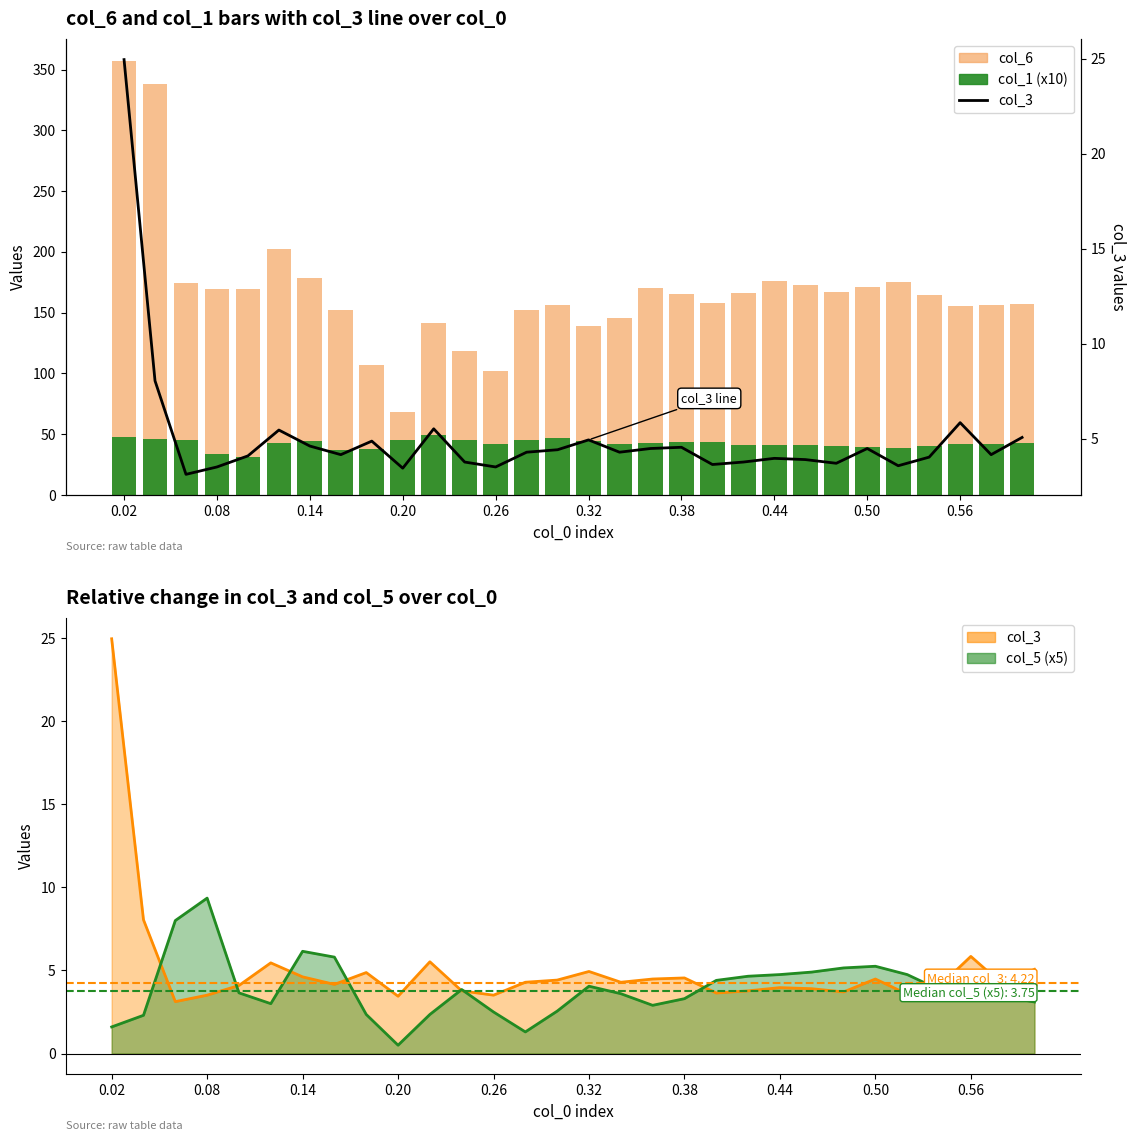

Reading right to left, extract all data points from this chart.

col_6: 157.1	156.7	155.7	164.6	175.2	171.5	167.0	172.4	176.1	166.1	157.6	165.5	170.3	145.5	139.0	156.2	152.0	101.8	118.7	141.6	68.4	107.0	151.9	178.8	202.5	169.3	169.6	174.7	338.1	357.3
col_1 (x10): 42.6	41.9	42.4	40.3	39.0	39.7	40.1	40.8	40.9	41.1	43.8	43.8	42.6	42.3	44.6	47.0	45.1	42.1	45.5	49.4	45.6	38.1	37.4	44.4	42.7	31.5	33.8	45.1	46.3	47.4
col_3 line: 5.1	4.2	5.8	4.0	3.6	4.5	3.7	3.9	4.0	3.8	3.6	4.5	4.5	4.3	4.9	4.4	4.3	3.5	3.8	5.5	3.4	4.9	4.2	4.6	5.5	4.1	3.5	3.1	8.0	25.0
col_5 line (x5): 3.1	3.4	3.9	3.9	4.8	5.2	5.2	4.9	4.8	4.7	4.4	3.3	2.9	3.6	4.1	2.5	1.3	2.5	3.9	2.3	0.5	2.3	5.8	6.2	3.0	3.6	9.4	8.0	2.3	1.6
col_3 (line): 5.1	4.2	5.8	4.0	3.6	4.5	3.7	3.9	4.0	3.8	3.6	4.5	4.5	4.3	4.9	4.4	4.3	3.5	3.8	5.5	3.4	4.9	4.2	4.6	5.5	4.1	3.5	3.1	8.0	25.0